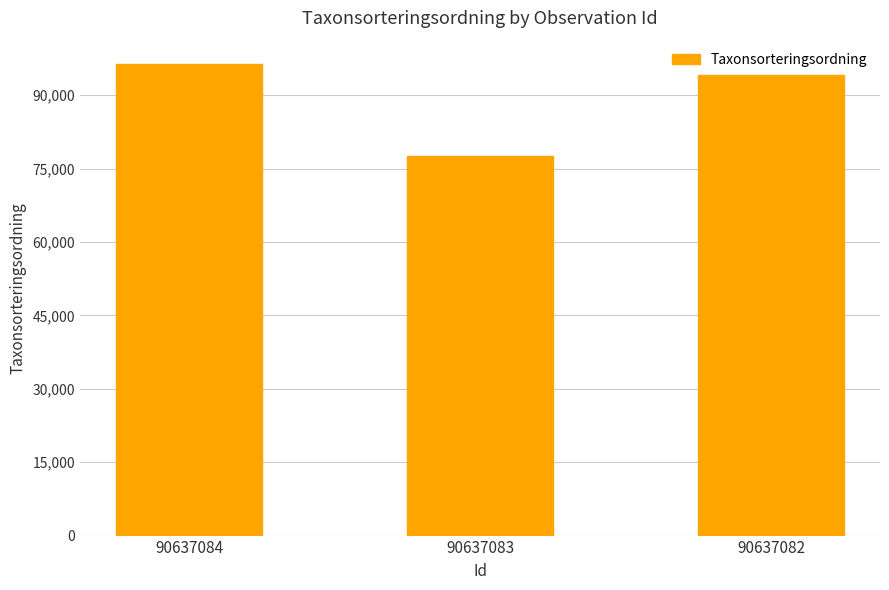

What is the greatest value displayed?

96334